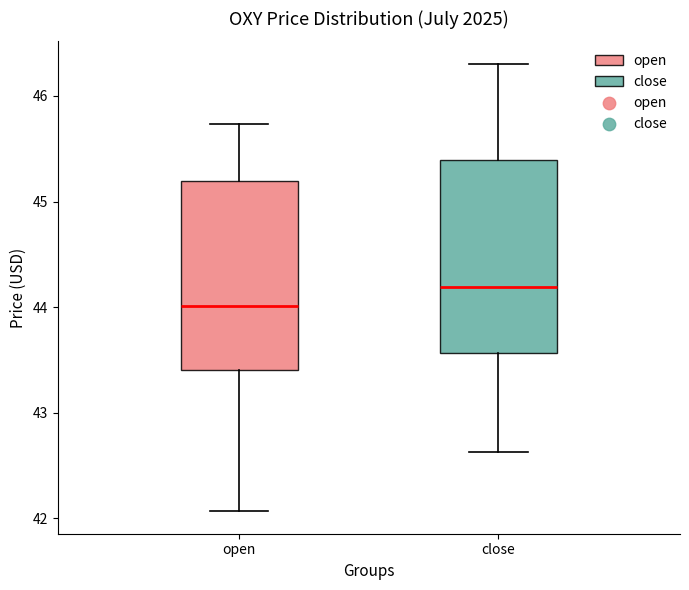

Reading left to right, read every box against the y-axis: the position of its median line, the range the box covers, and the ends of its whiskers. The values are not printed on the chart, so give them approximately, as read against the axis.

open: median 44.0, box 43.4 to 45.2, whiskers 42.1 to 45.7
close: median 44.2, box 43.6 to 45.4, whiskers 42.6 to 46.3